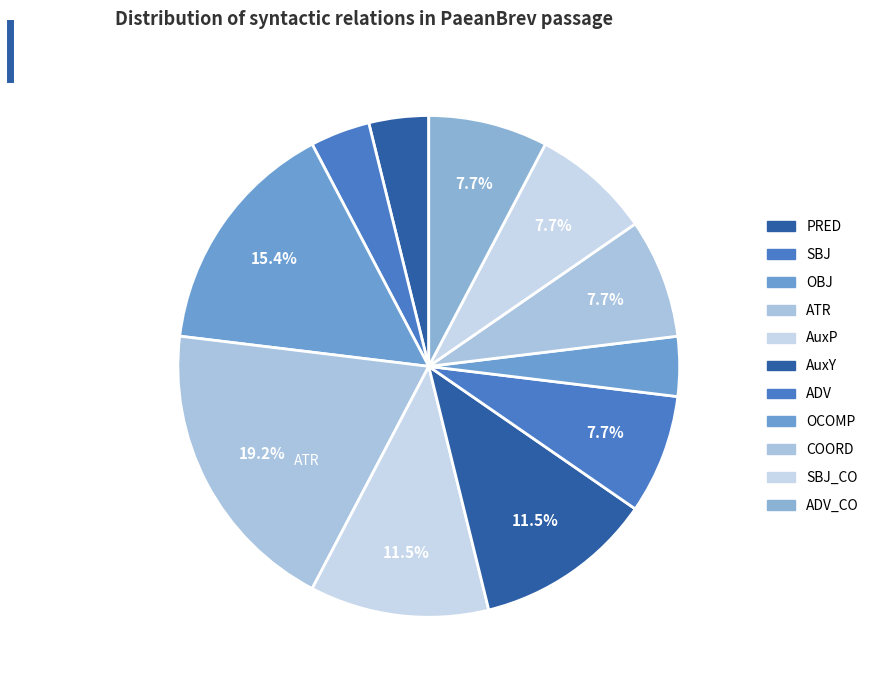

To the nearest percent, what is the average slice percentage?

9%